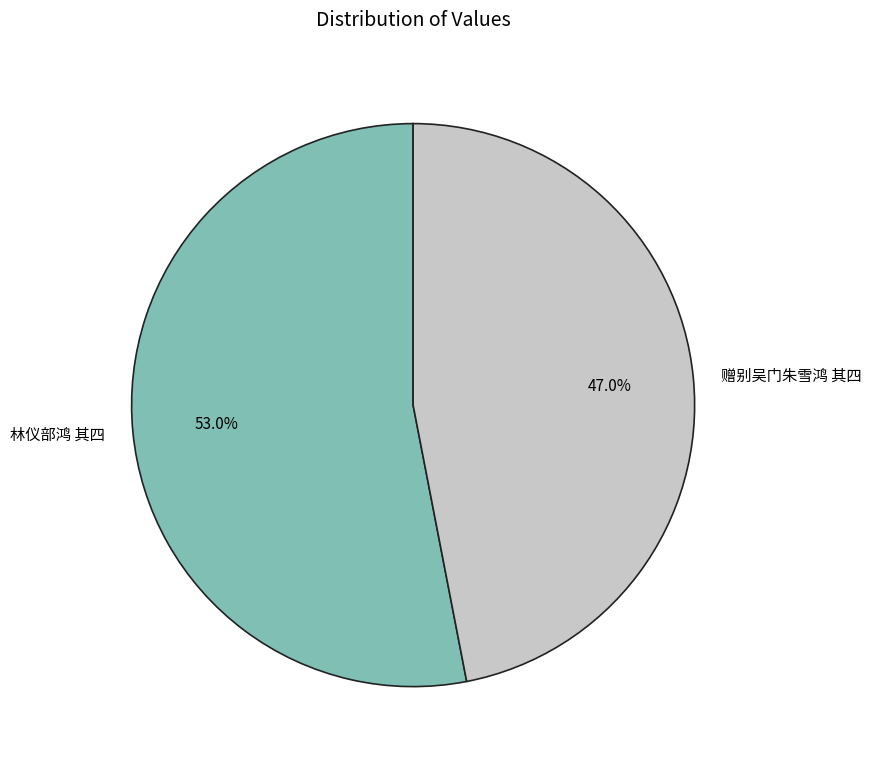

Which slice is the largest?

林仪部鸿 其四